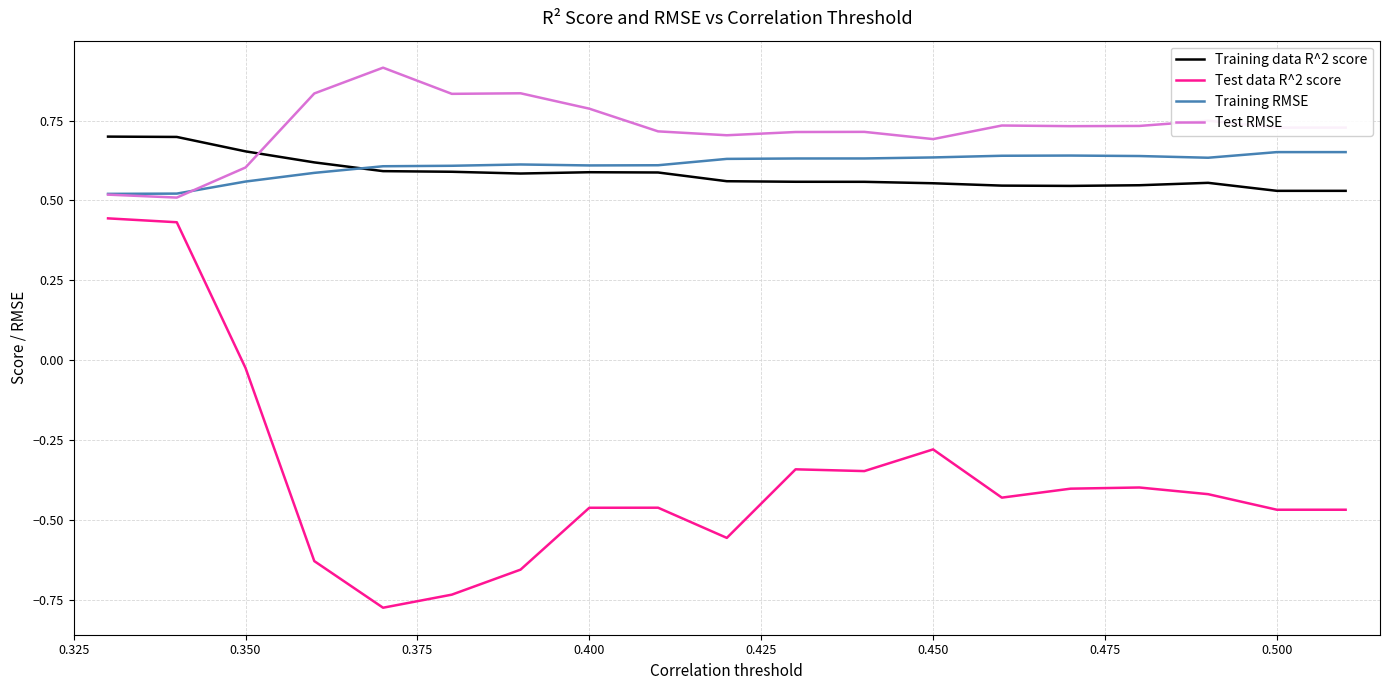

What is the highest value of the Test RMSE series?

0.9